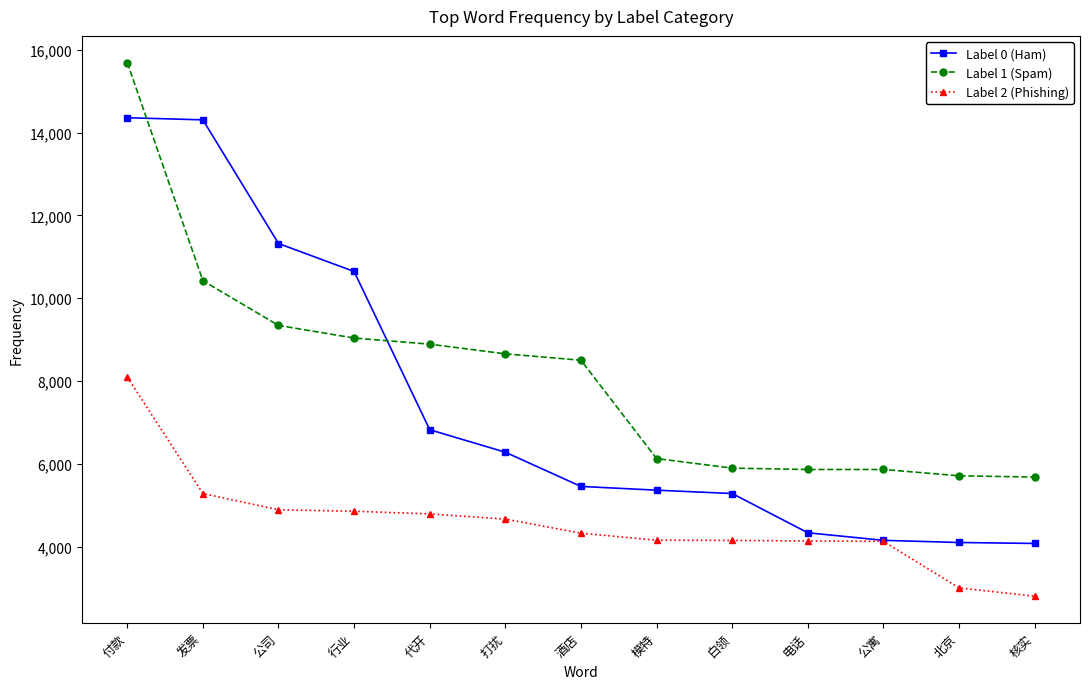

What is the sum of the Label 0 (Ham) values at 北京 and 模特?

9458